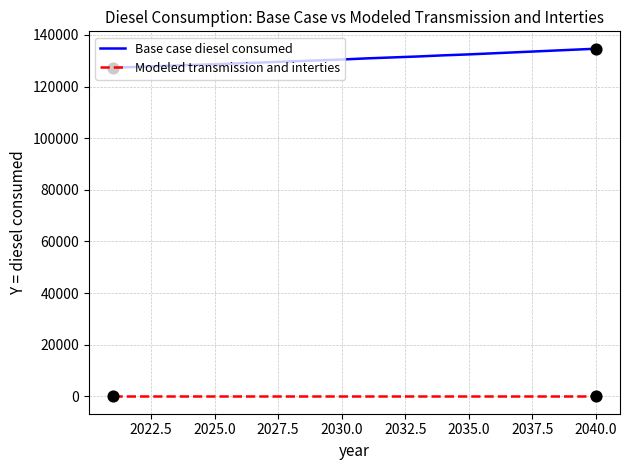

What are all the series names shown in the legend?

Base case diesel consumed, Modeled transmission and interties